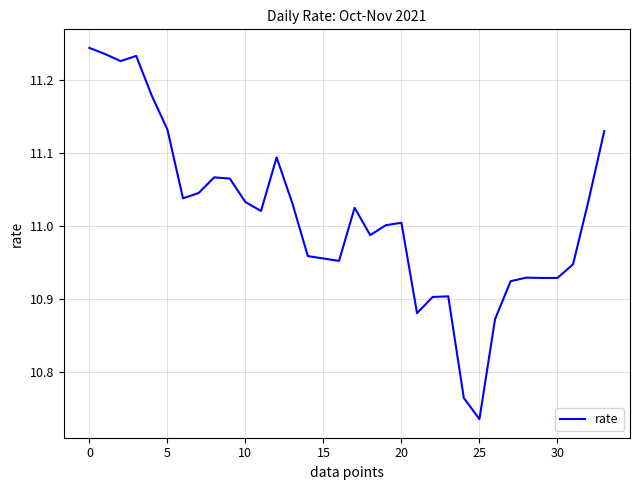

What is the difference between the maximum and minimum values?

0.5